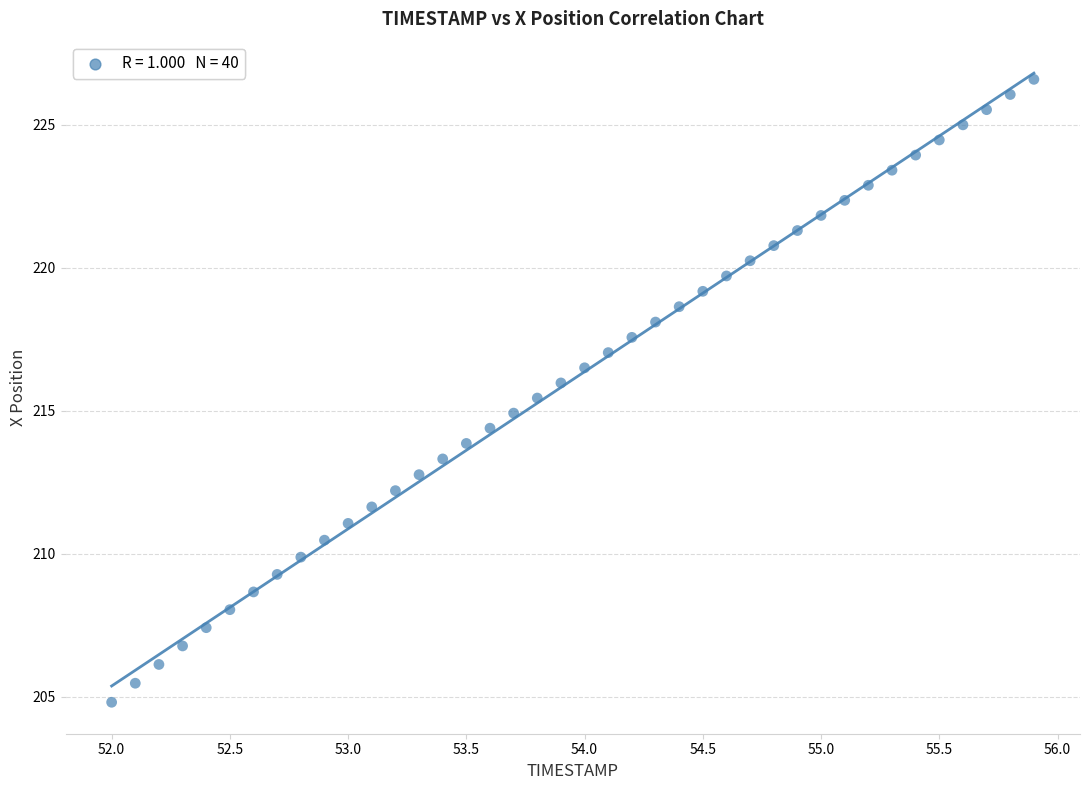

What is the range of X values (max minus min)?

3.9